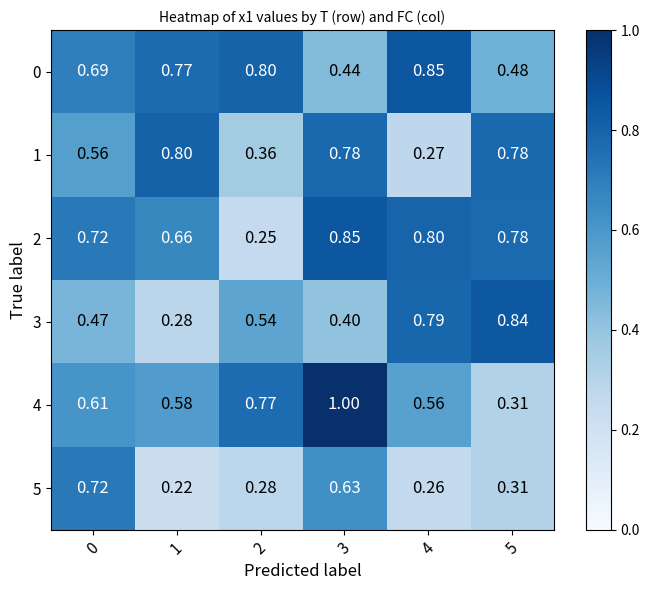

Is the value of 4 at 1 greater than the value of 2 at 0?

No